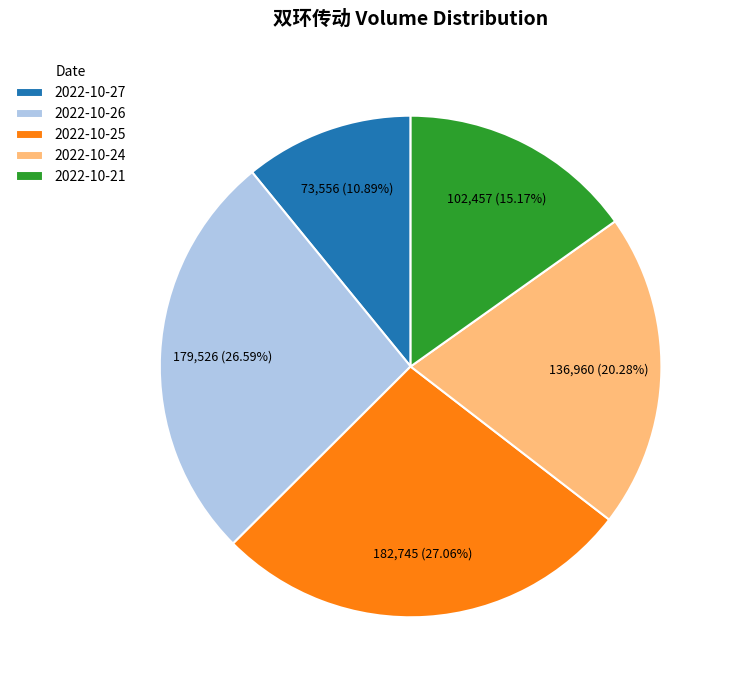

The 2022-10-24 slice represents 20% of the pie. True or false?

True